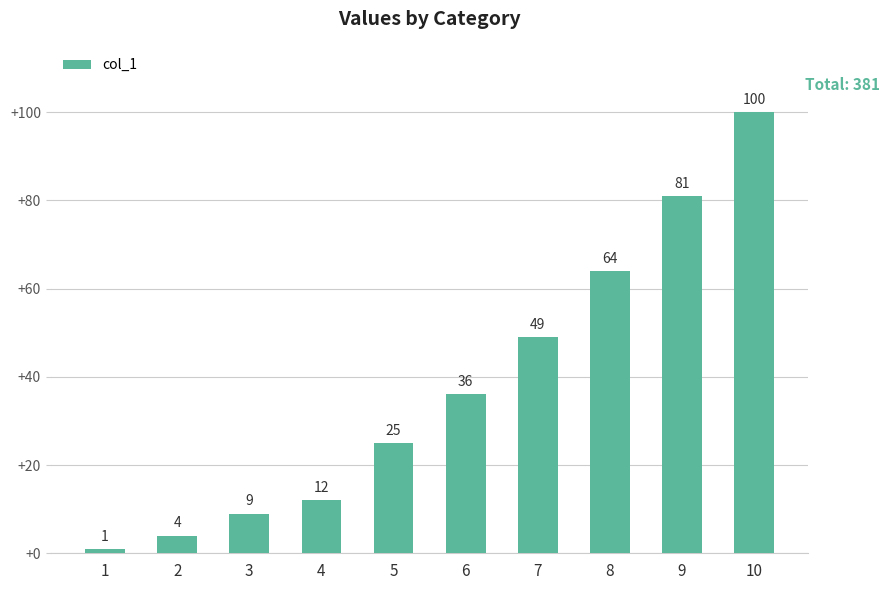

At which category does the chart reach its peak across all series?

10